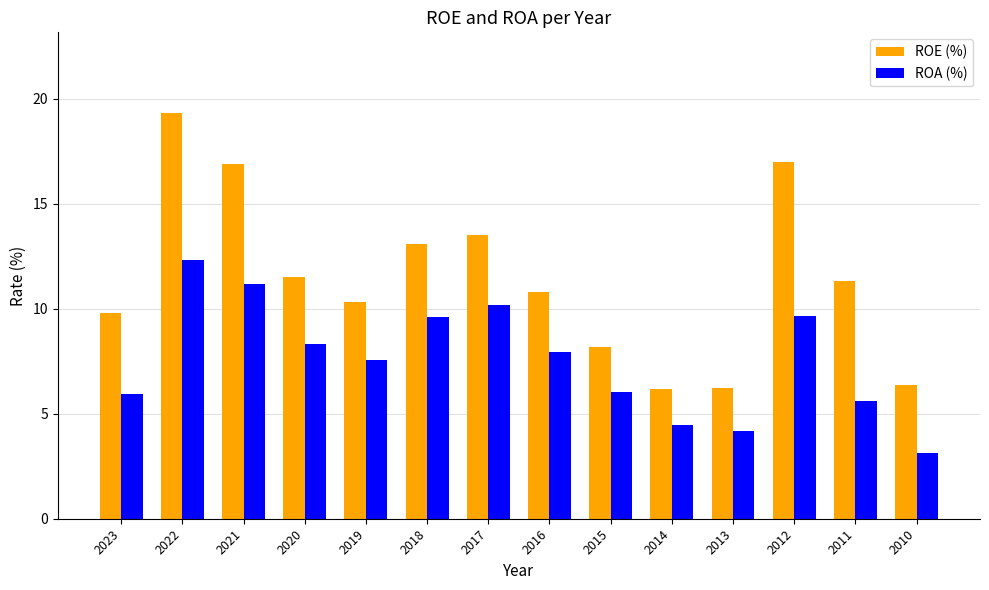

How many data points does each series have?

14